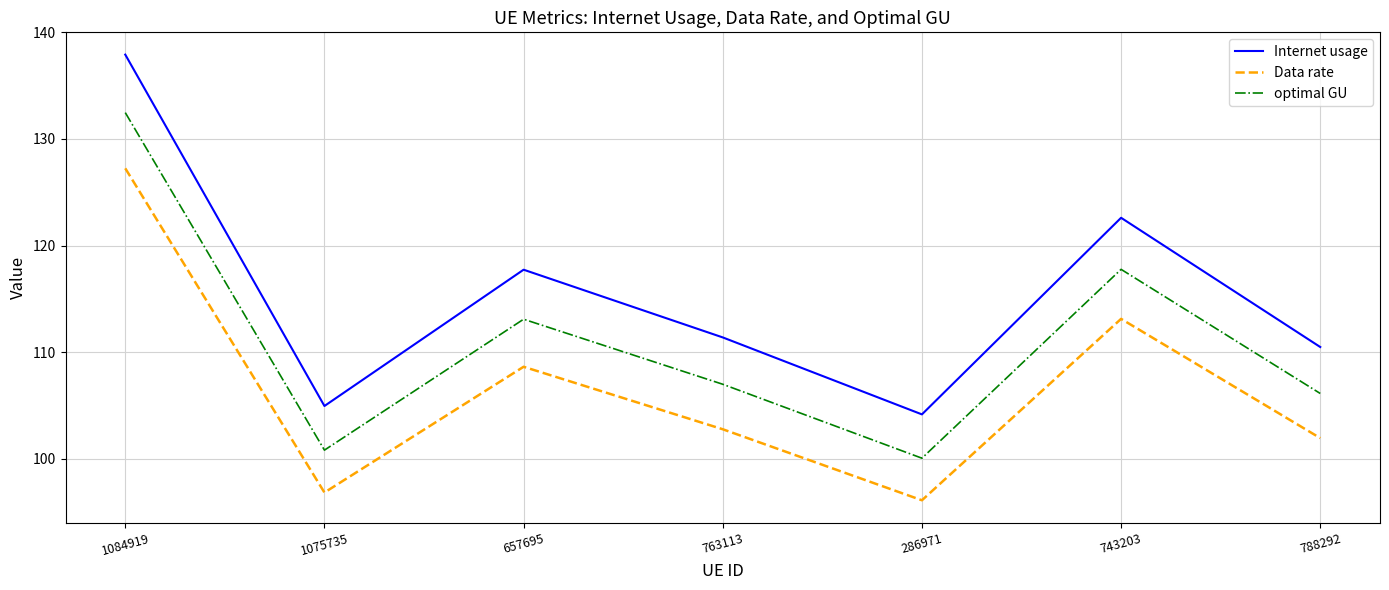

The Internet usage series shows 117.7 at 657695. True or false?

True